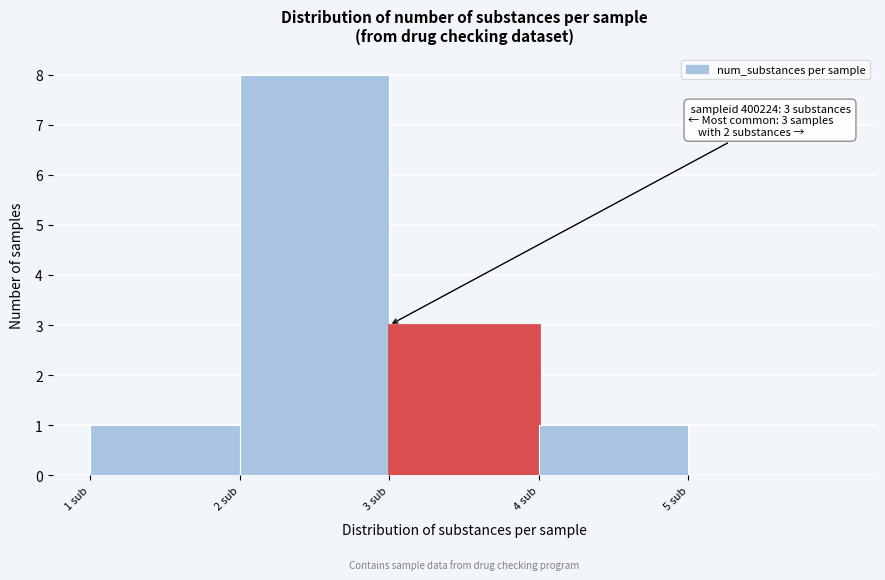

Over which range of the x-axis is the bar tallest?

2 to 3